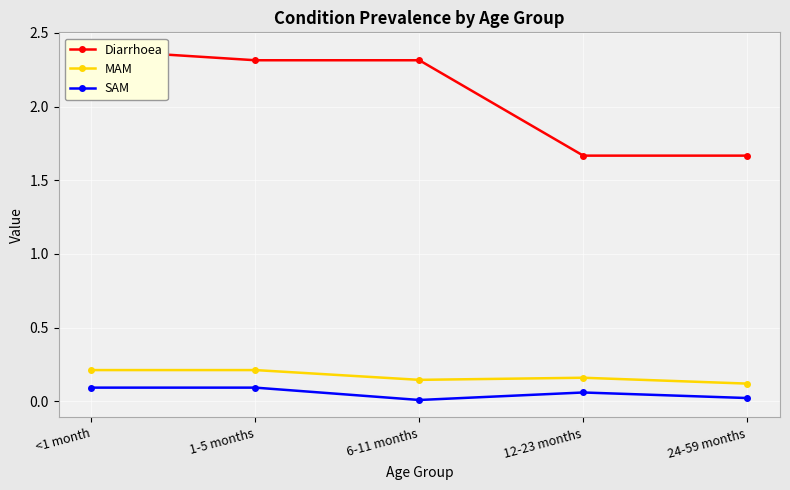

True or false: MAM has a value of 0.2 at 24-59 months.

False